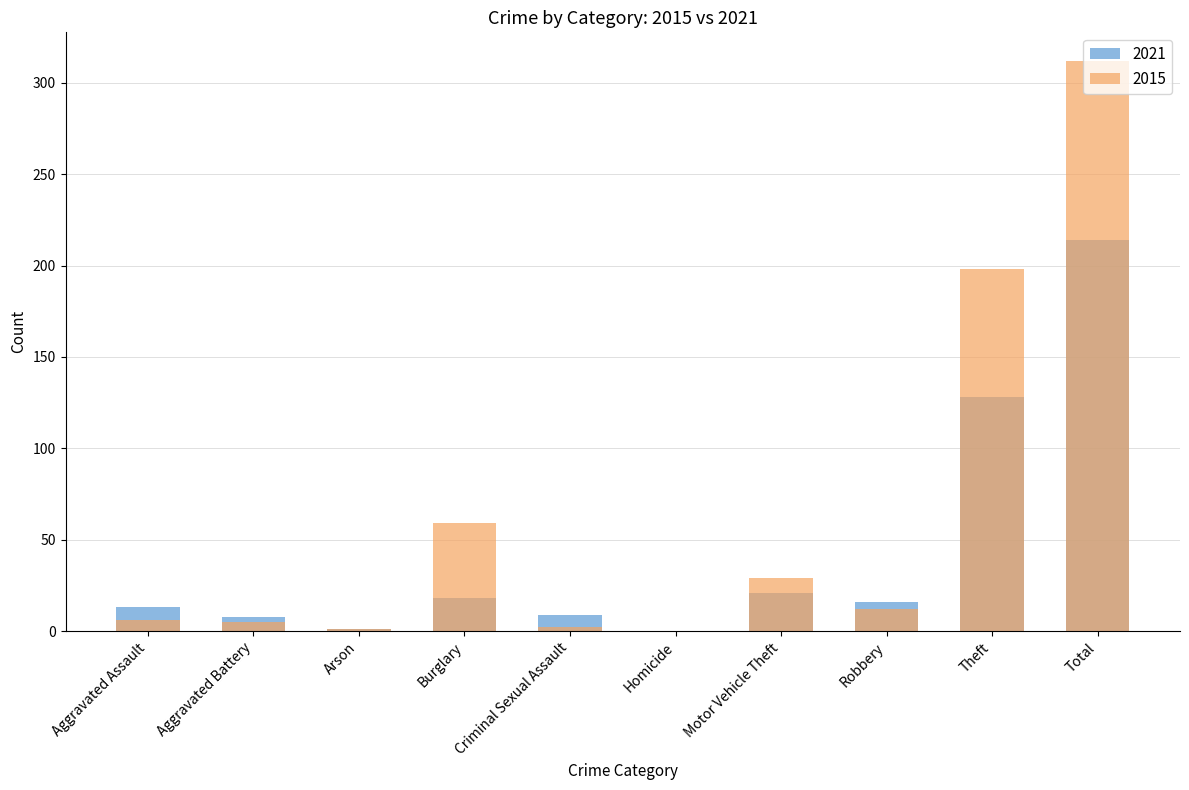

Which series changed the most between Criminal Sexual Assault and Total?

2015